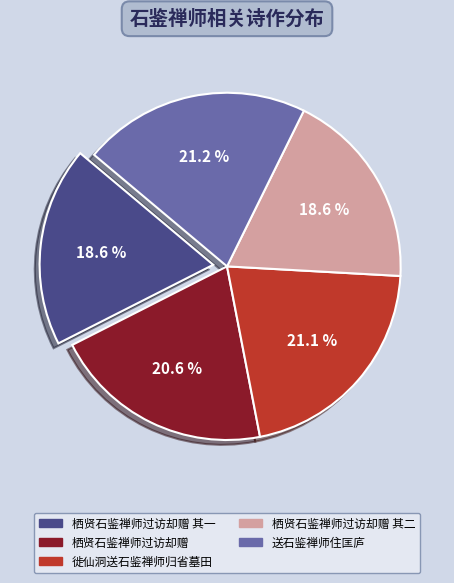

Count the number of slices in the pie.

5